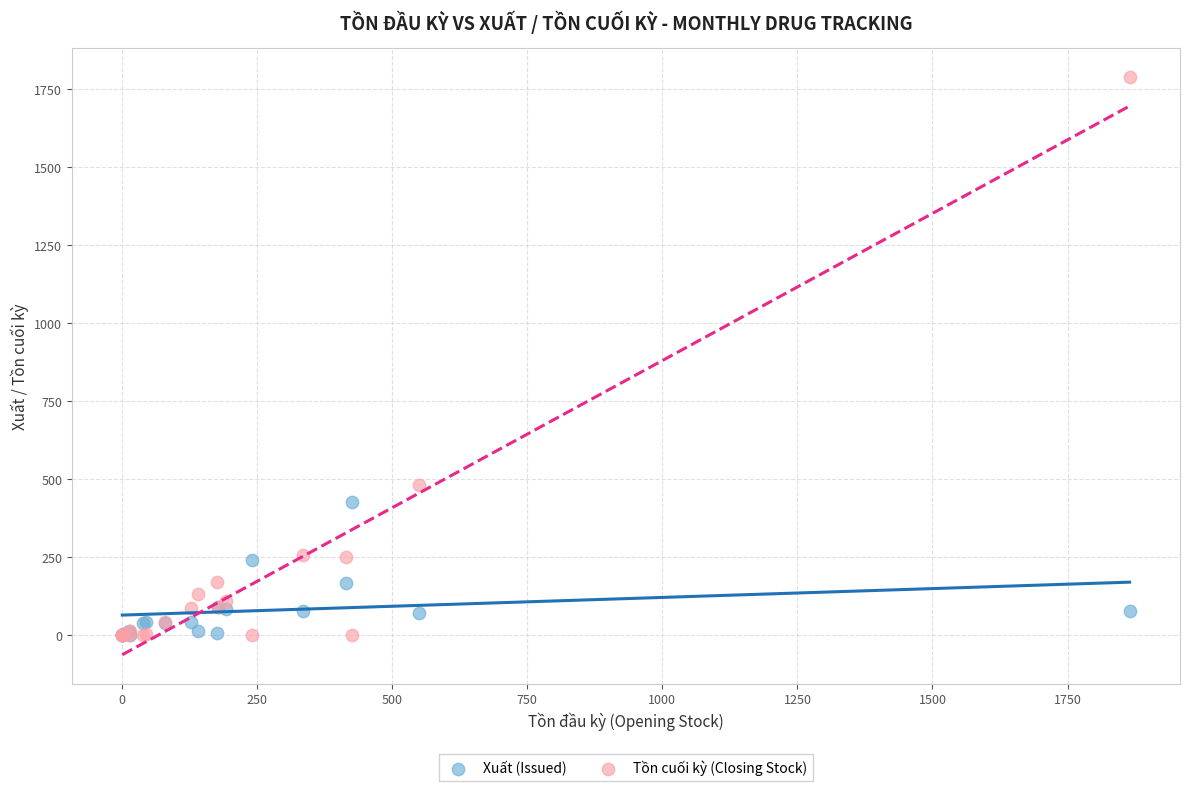

In the Tồn cuối kỳ (Closing Stock) series, what Y value is closest to 894?

480